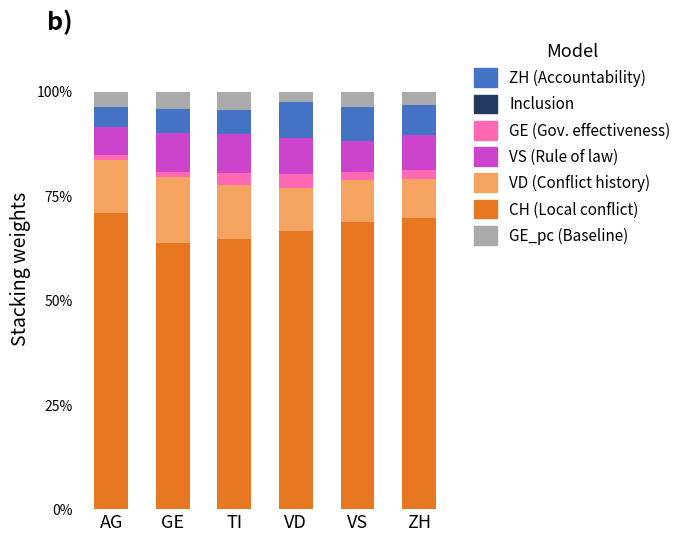

What is the total value across all series at TI?

100.0